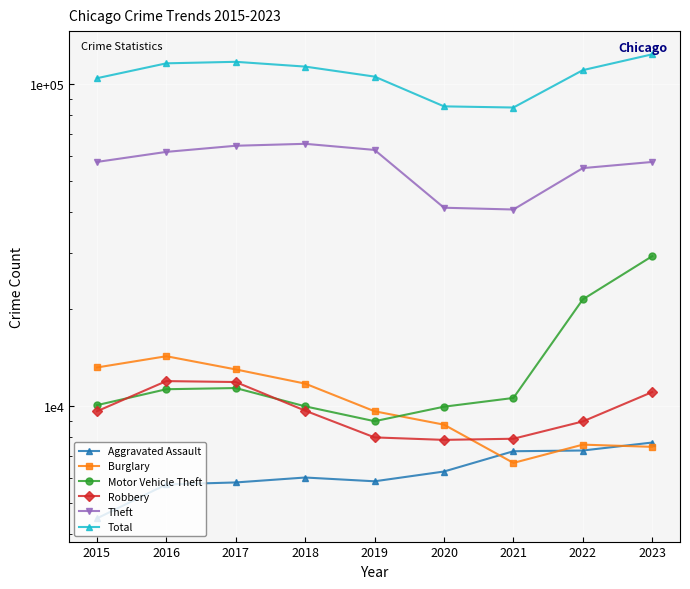

What is the average value of the Robbery series?

9661